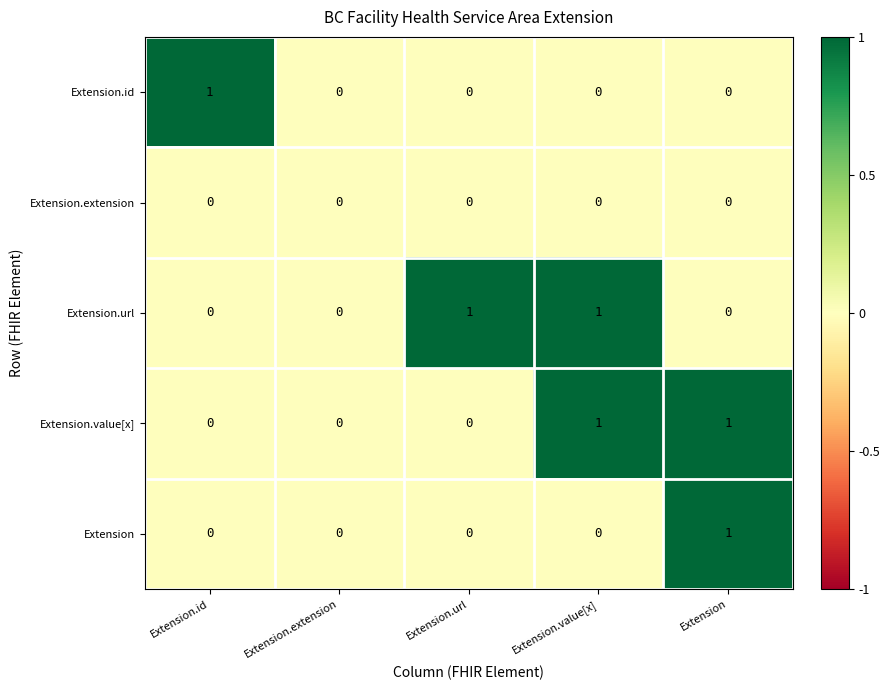

How many series are shown in this chart?

5